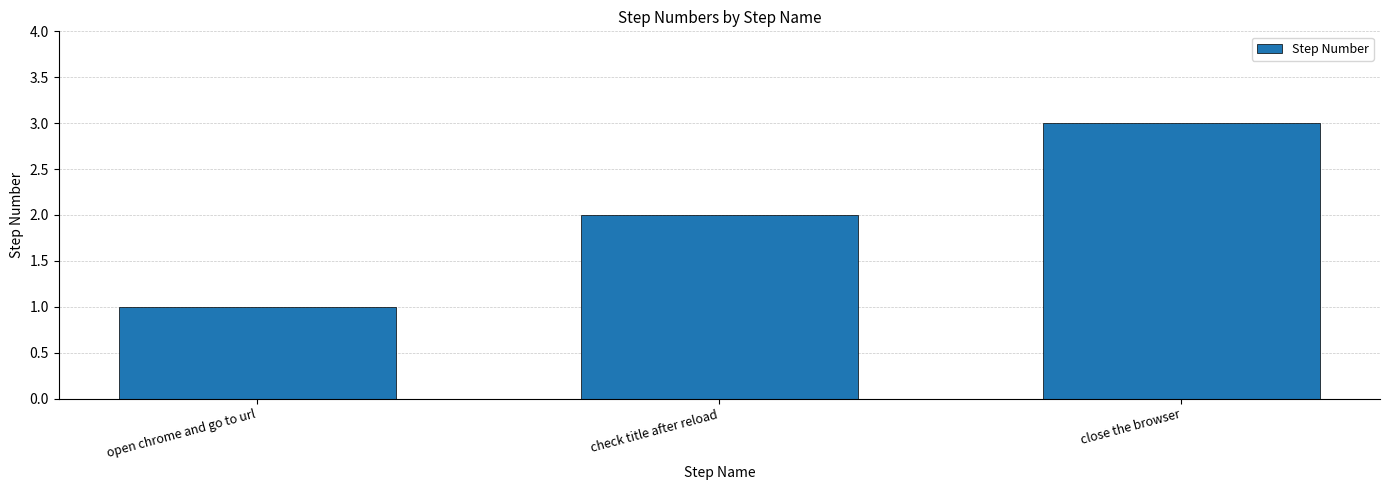

Does the chart contain stacked bars?

No